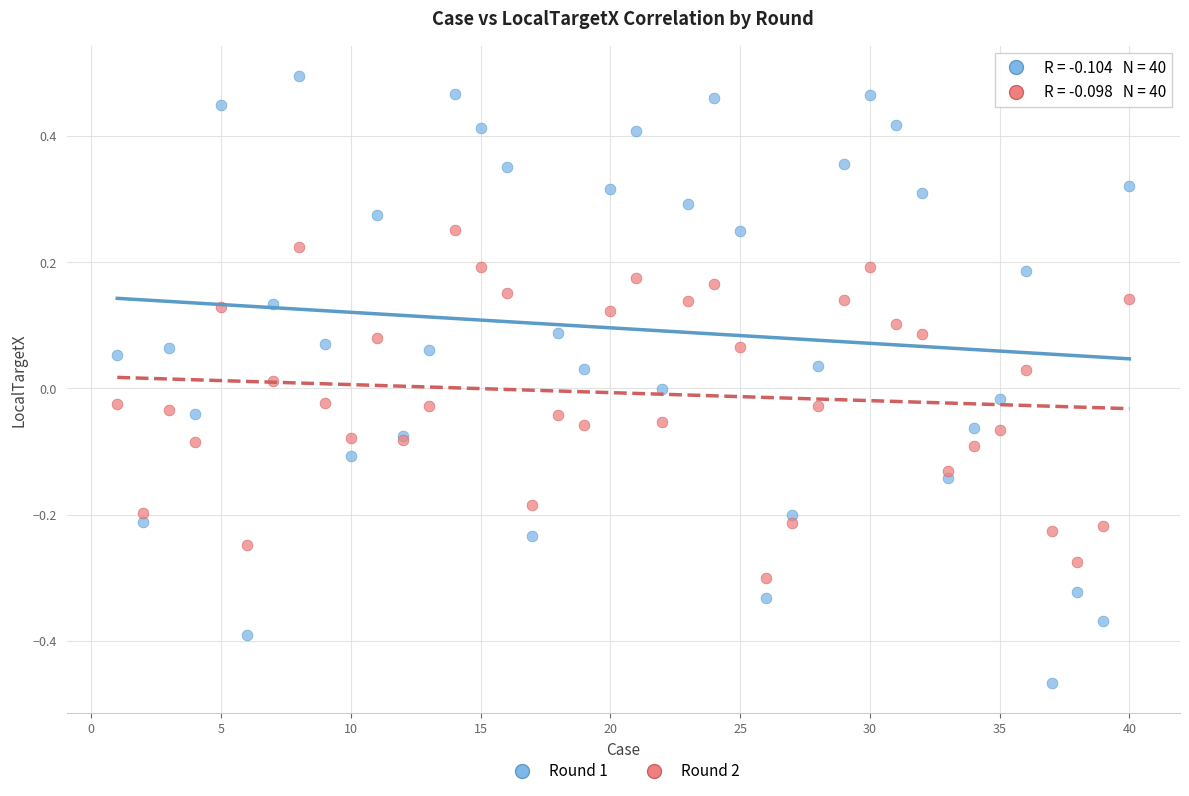

Which series has the widest spread of Y values?

Round 1